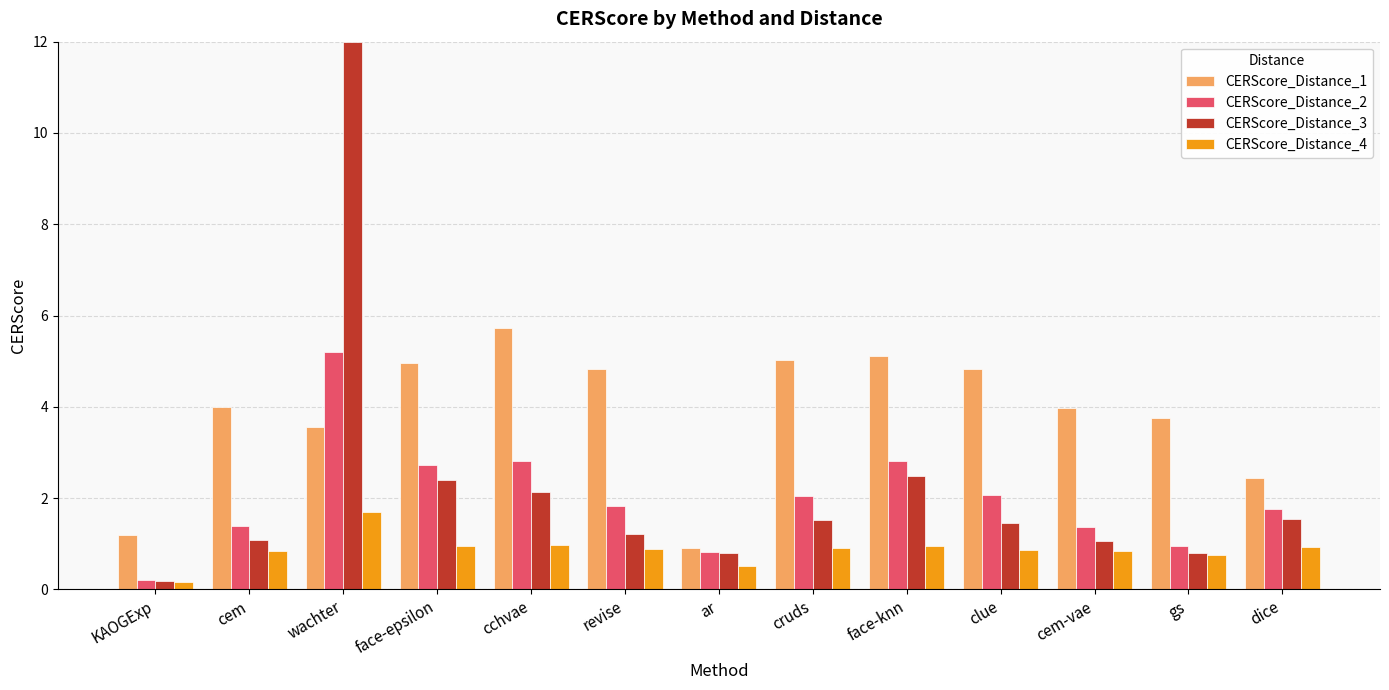

At which label does CERScore_Distance_2 reach its minimum?

KAOGExp